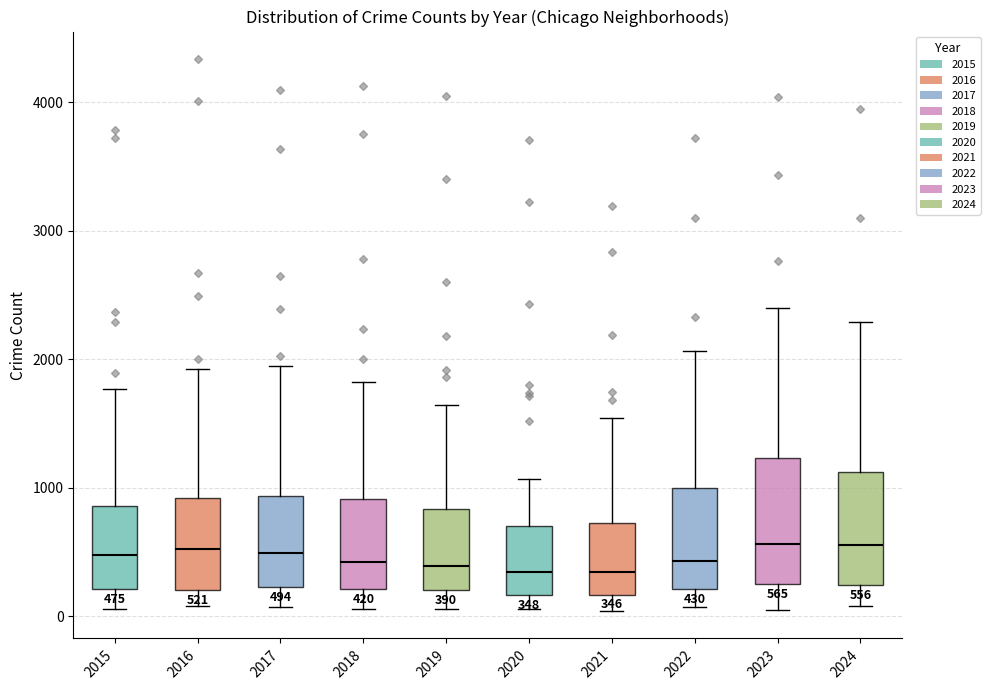

Which box is the tallest, from its lower edge to its upper edge?

2023